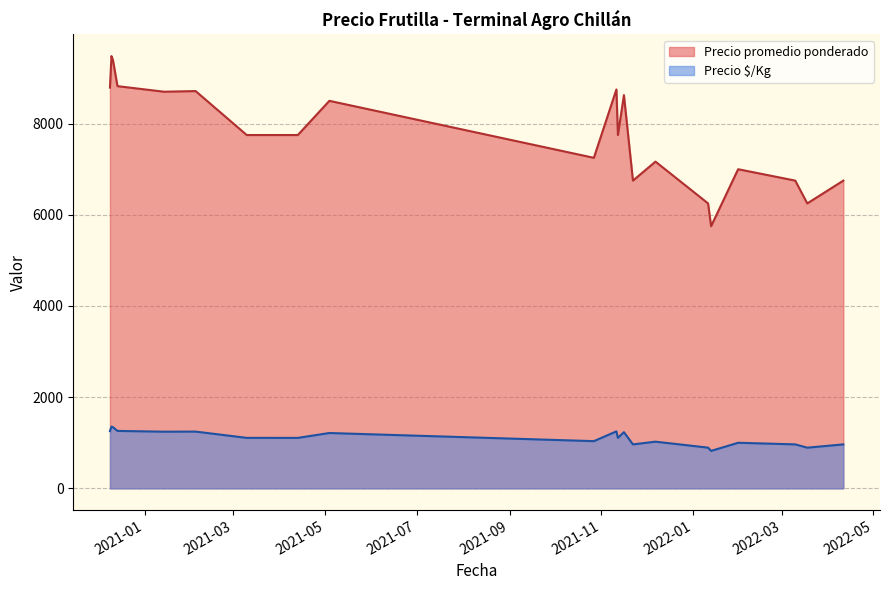

Does the chart display data point markers on the line(s)?

No